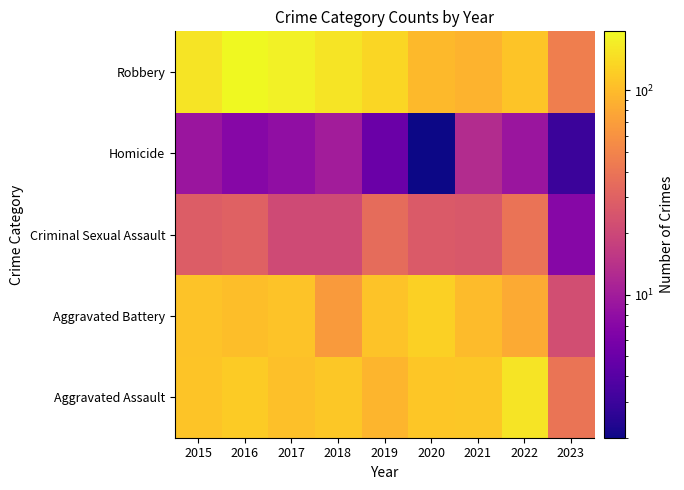

Reading left to right, transcribe all the data shown in this chart.

Aggravated Assault: 2015=110	2016=118	2017=105	2018=115	2019=92	2020=113	2021=115	2022=154	2023=40
Aggravated Battery: 2015=108	2016=102	2017=108	2018=67	2019=108	2020=126	2021=100	2022=81	2023=22
Criminal Sexual Assault: 2015=28	2016=30	2017=21	2018=21	2019=35	2020=27	2021=26	2022=39	2023=7
Homicide: 2015=9	2016=7	2017=8	2018=10	2019=5	2020=2	2021=13	2022=9	2023=3
Robbery: 2015=154	2016=194	2017=178	2018=155	2019=135	2020=97	2021=91	2022=111	2023=46